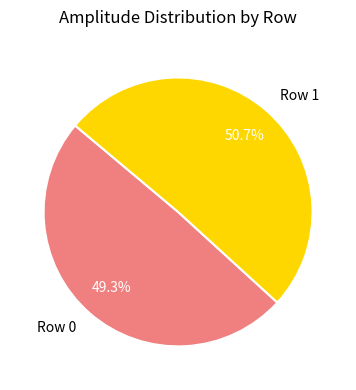

To the nearest percent, what is the combined percentage of Row 0 and Row 1?

100%